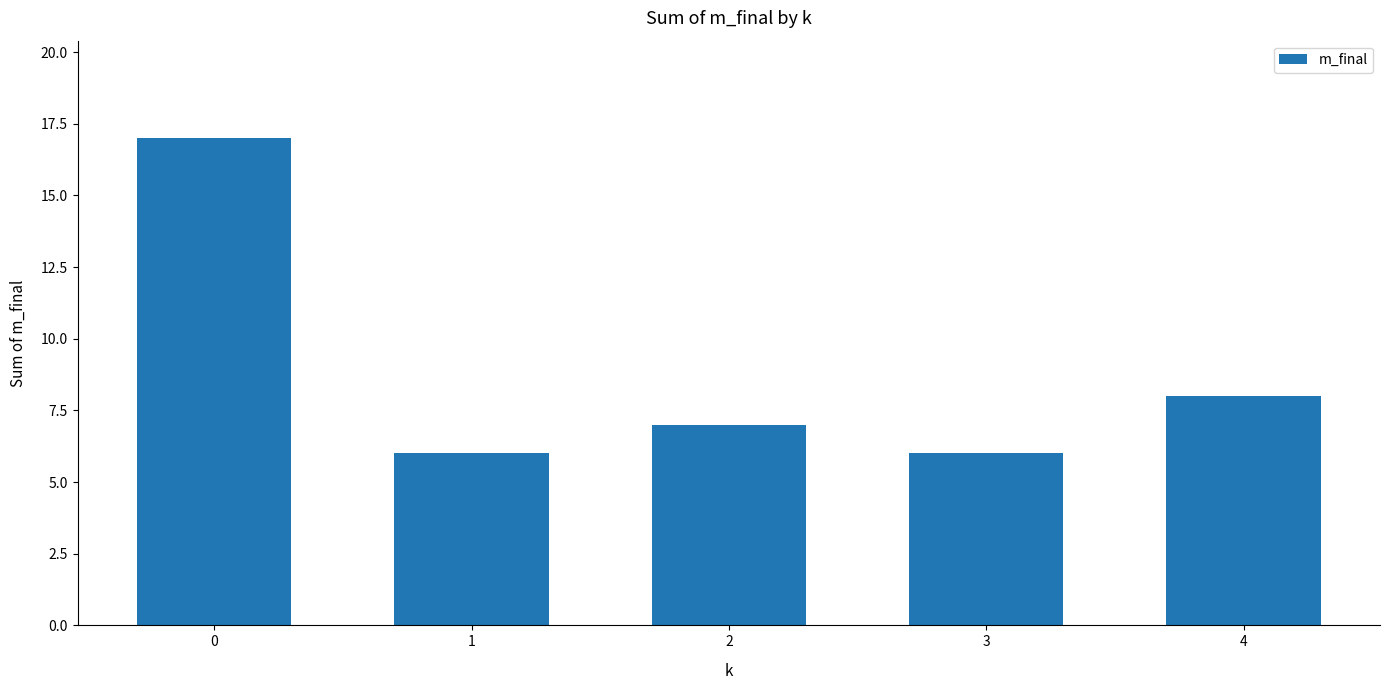

Reading left to right, what are all the values shown in this chart?

17	6	7	6	8